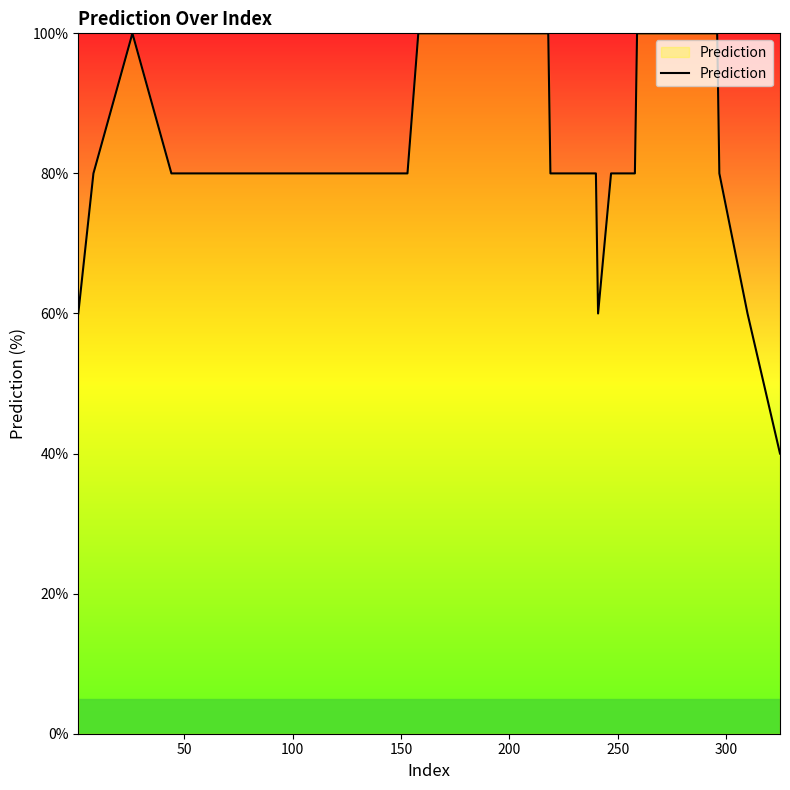

Count the number of categories in the chart.

40